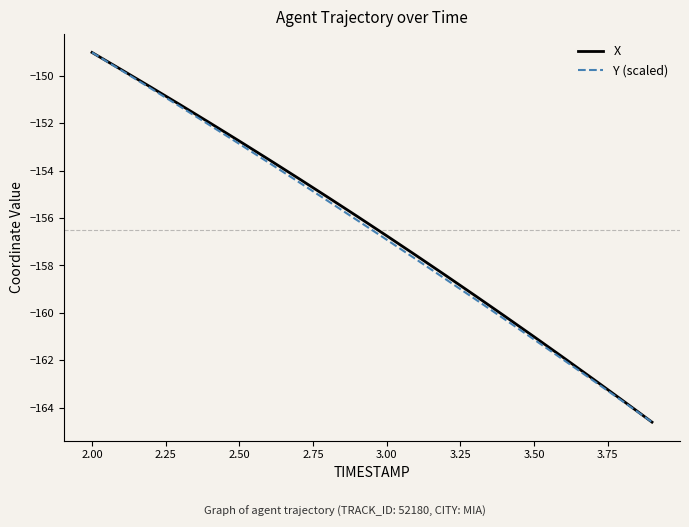

What is the smallest value displayed?

-164.6